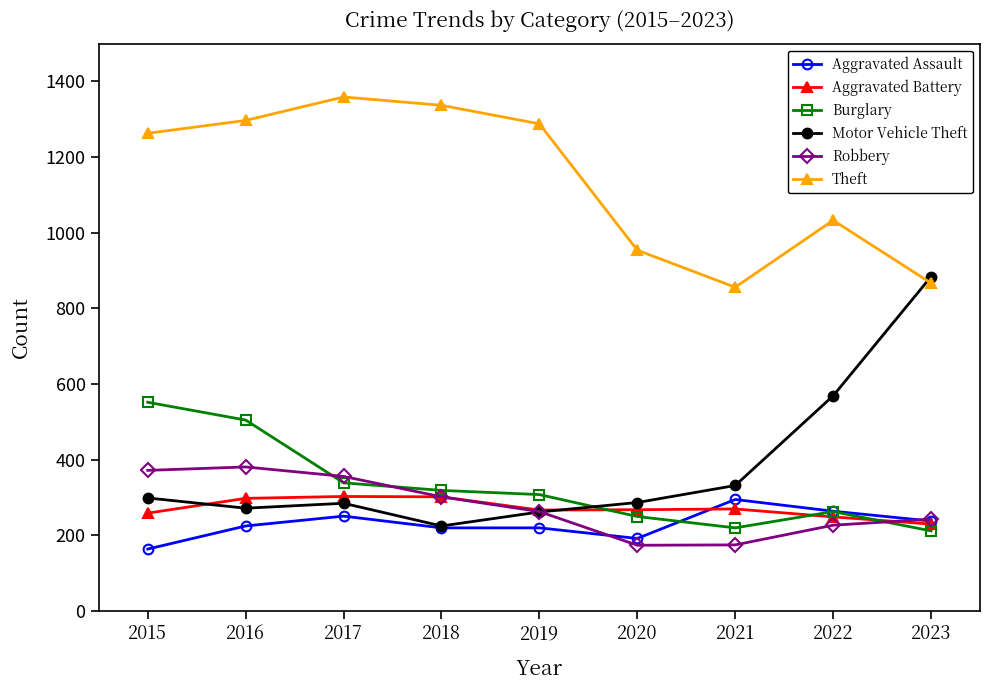

How many data points does each series have?

9